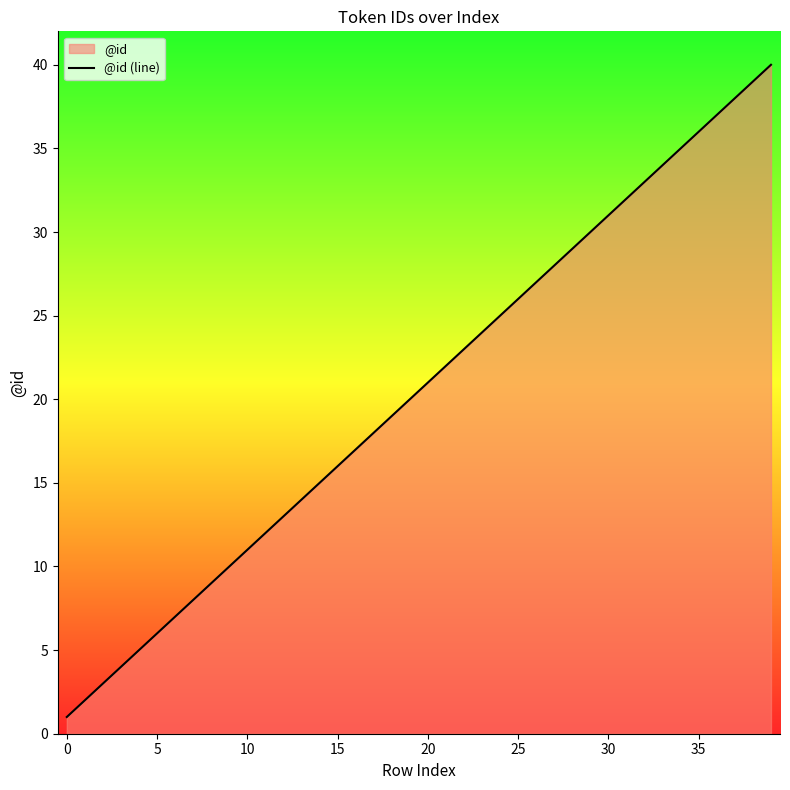

True or false: the data shows 32 at 31.

True